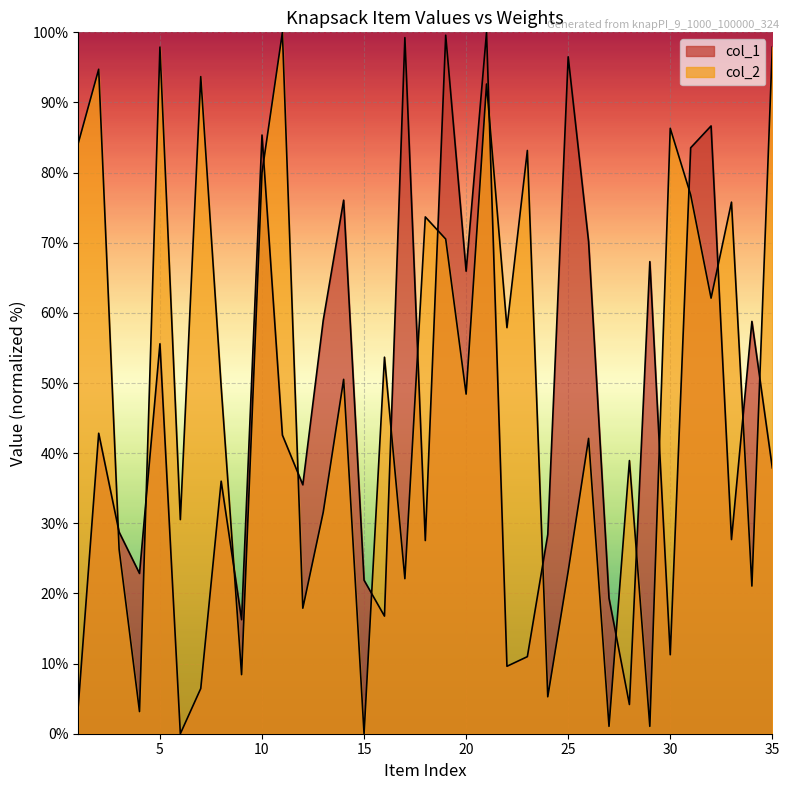

Rank the series by their maximum value, from highest to lowest.

col_1, col_2